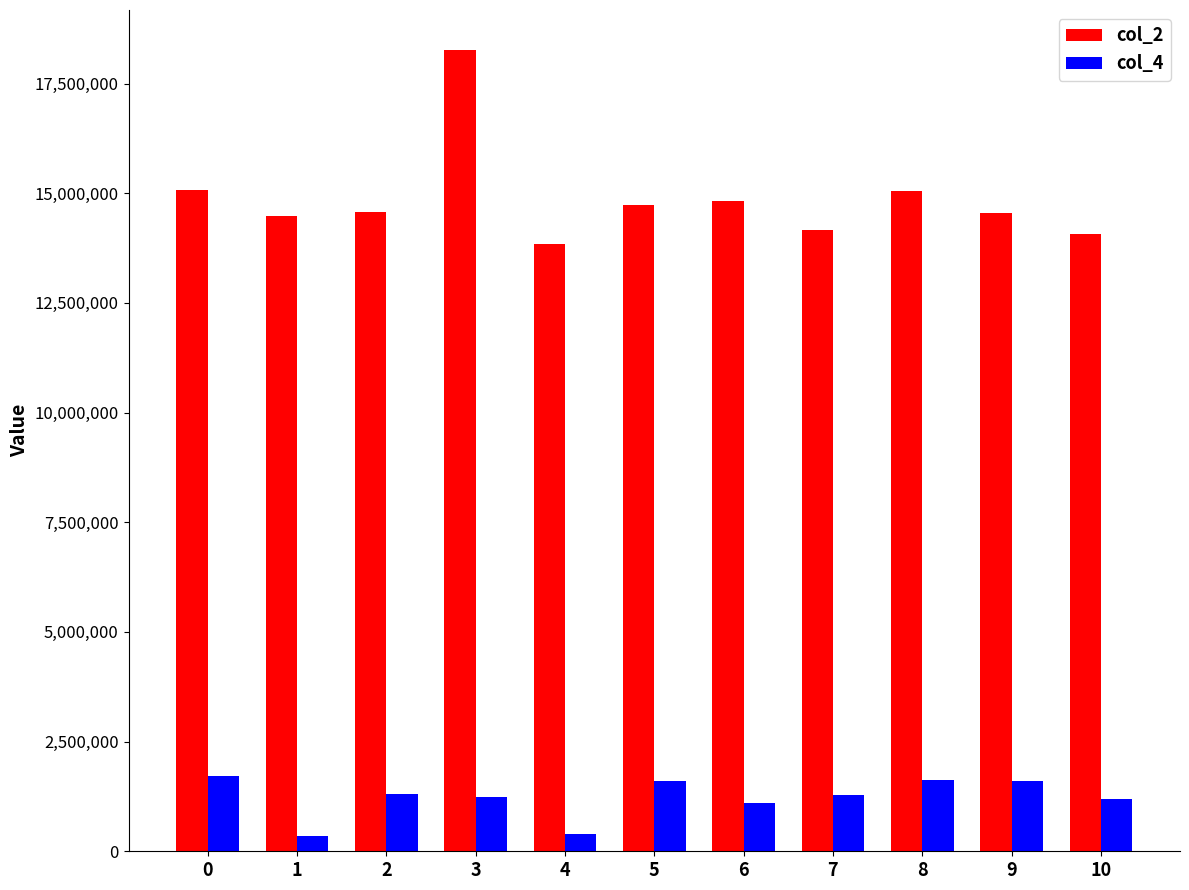

List the series in order of their overall mean, lowest first.

col_4, col_2